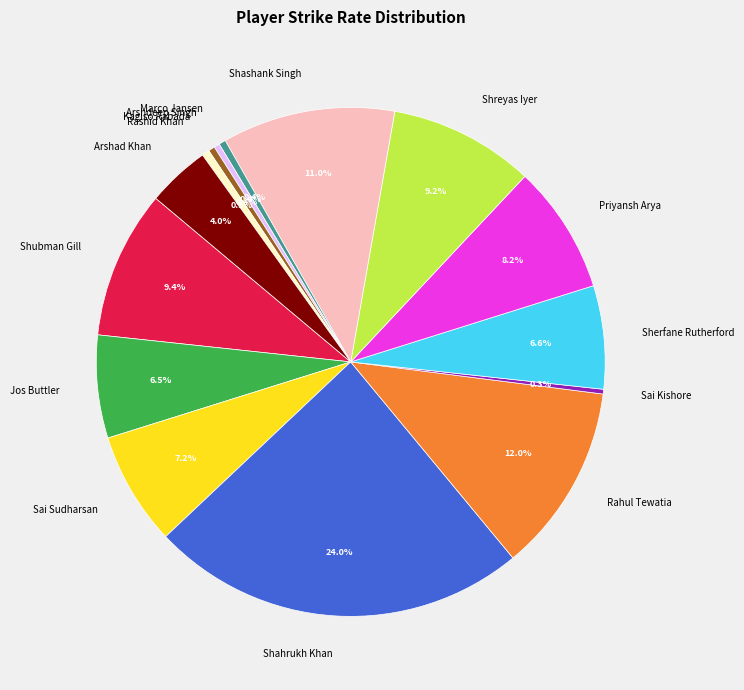

Which slice is the largest?

Shahrukh Khan